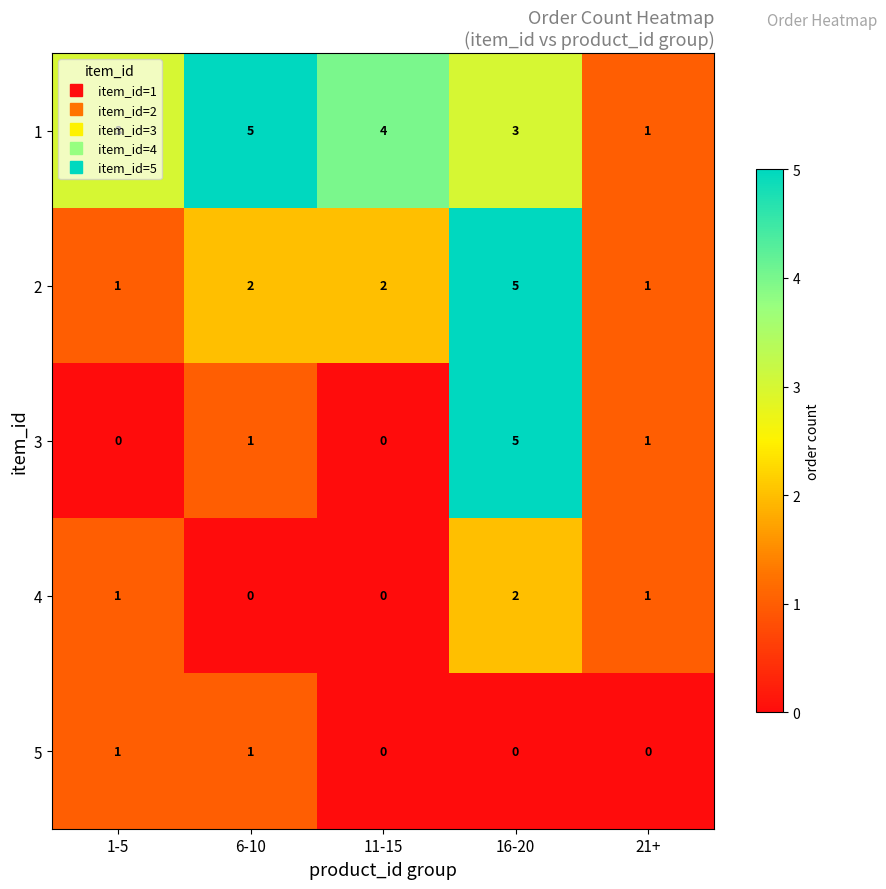

What is the difference between the maximum and second lowest values in the 3 series?

5